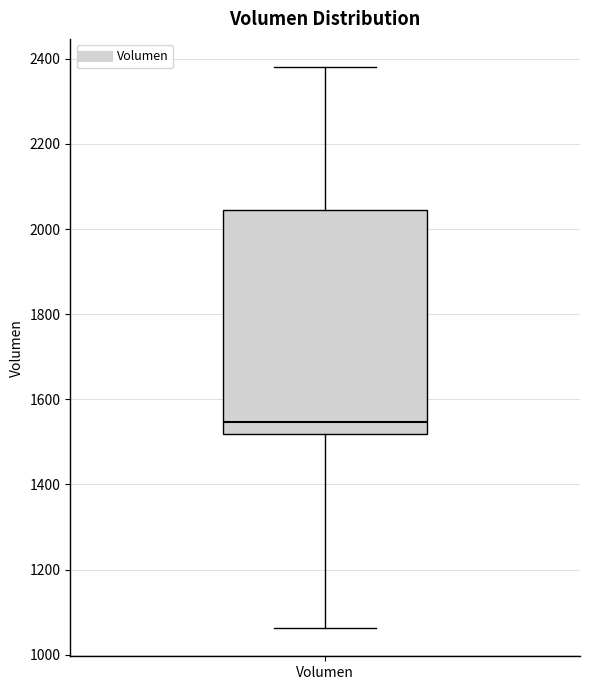

Where does the median line of the box for Volumen sit on the y-axis? The values are not printed on the chart, so give them approximately, as read against the axis.

1540